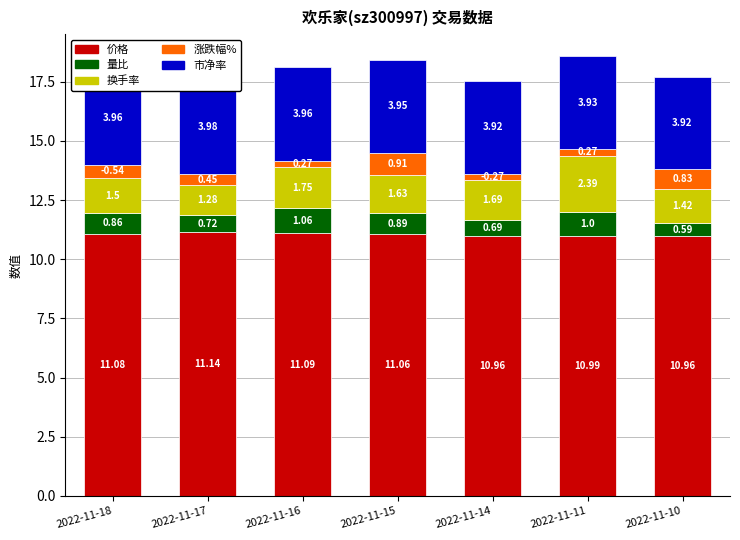

The value of 换手率 at 2022-11-16 is 1.8. True or false?

True